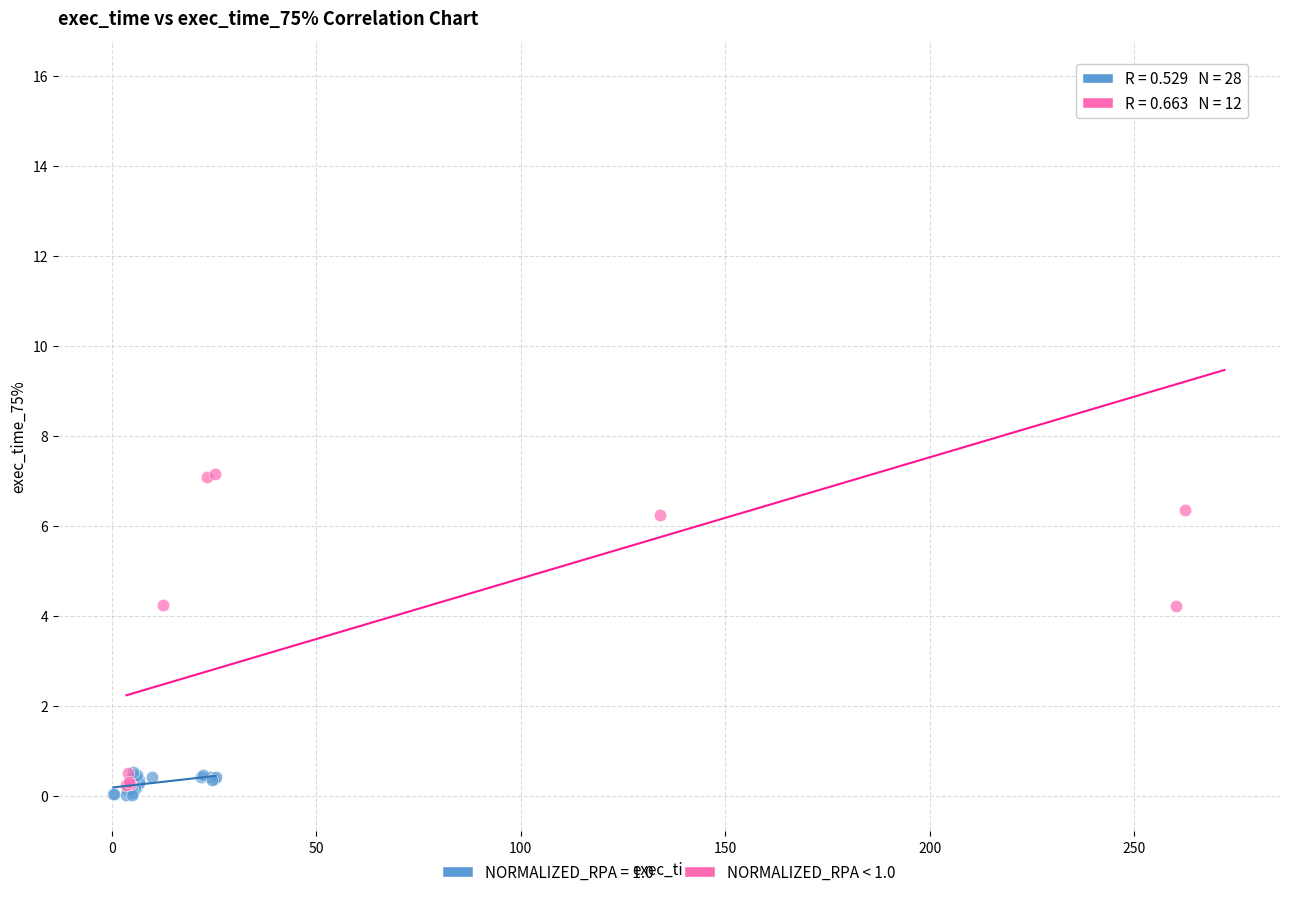

Which series has the widest spread of Y values?

NORMALIZED_RPA < 1.0